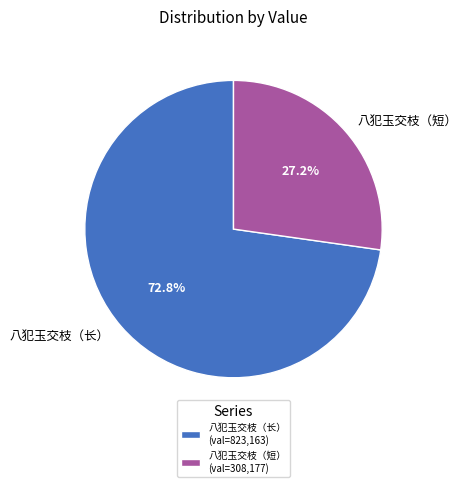

What is the ratio of the value at 八犯玉交枝（短） to the value at 八犯玉交枝（长）?

0.4